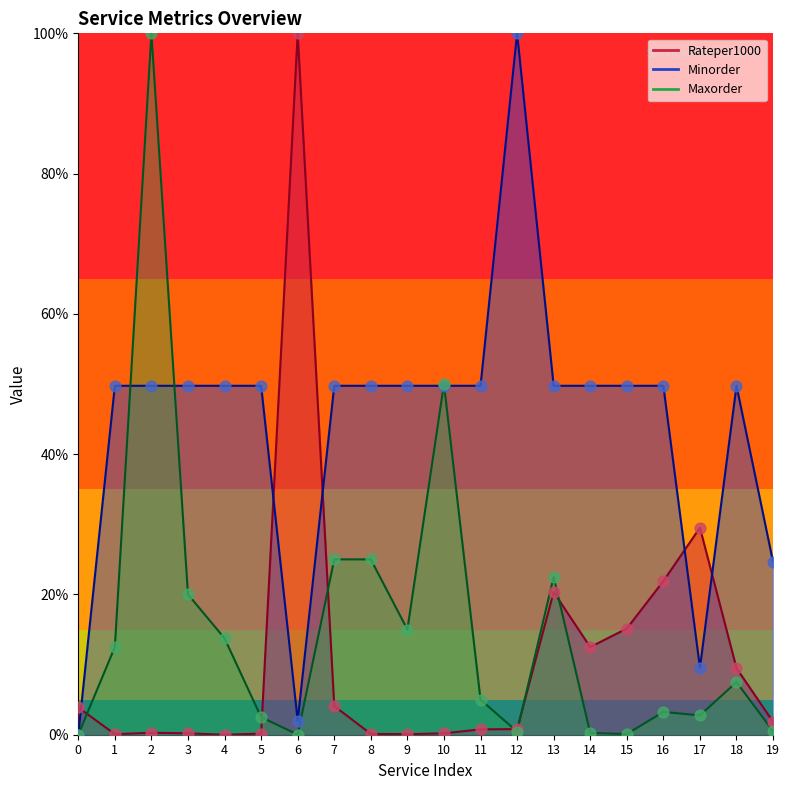

Which series has the largest Y range (max minus min)?

Rateper1000